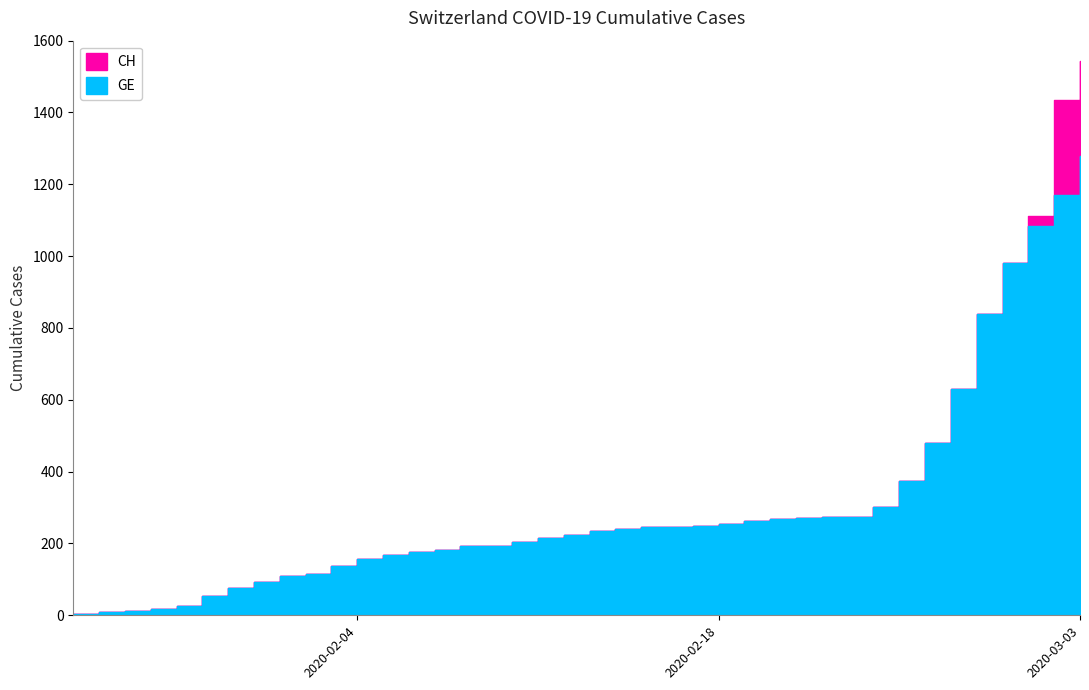

At which category is the sum across all series the highest?

2020-03-03